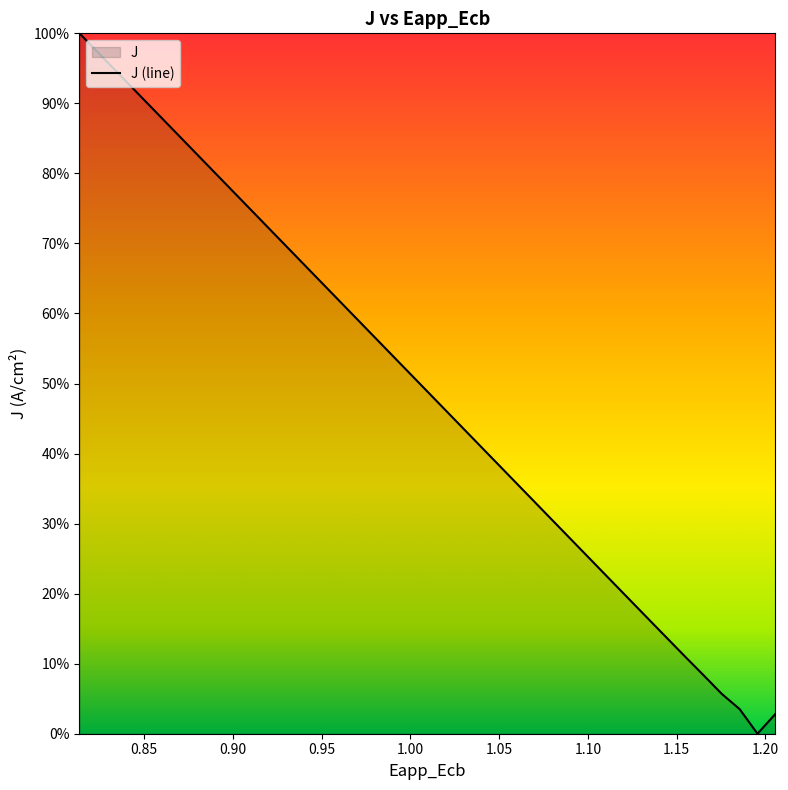

What is the greatest value displayed?

100.0